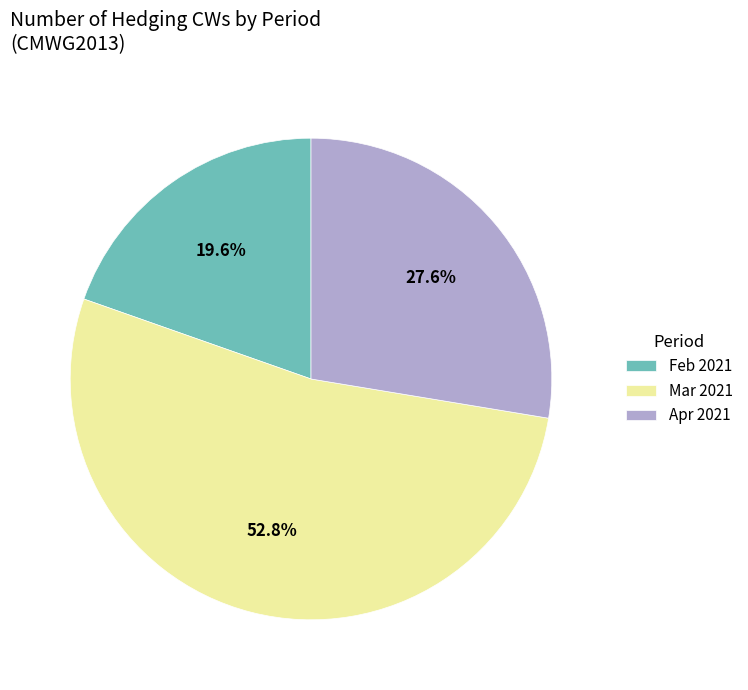

Rank the categories by value from highest to lowest.

Mar 2021, Apr 2021, Feb 2021